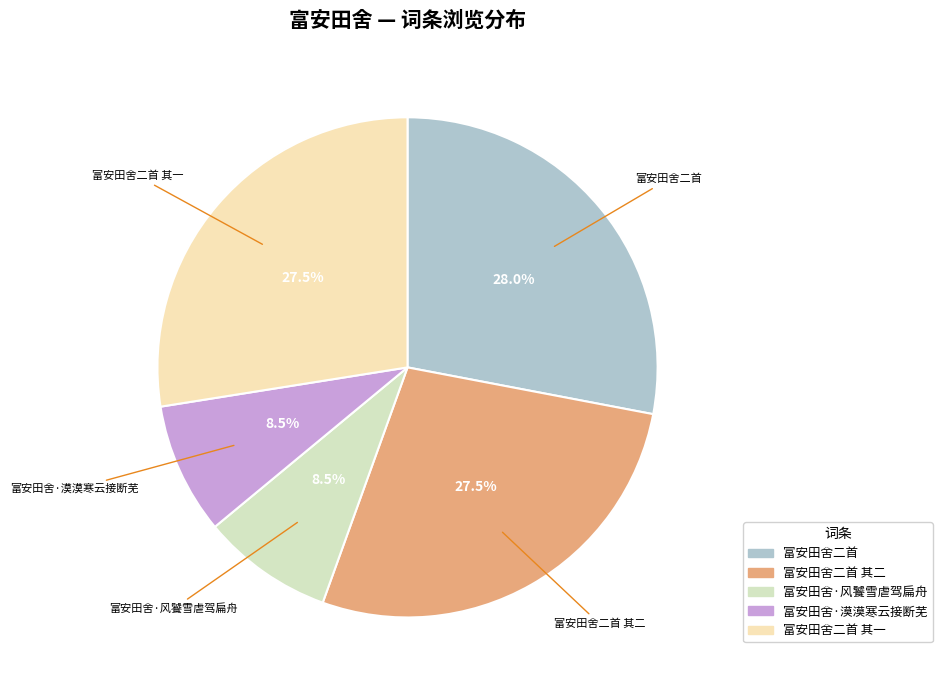

How many slices are in this pie chart?

5